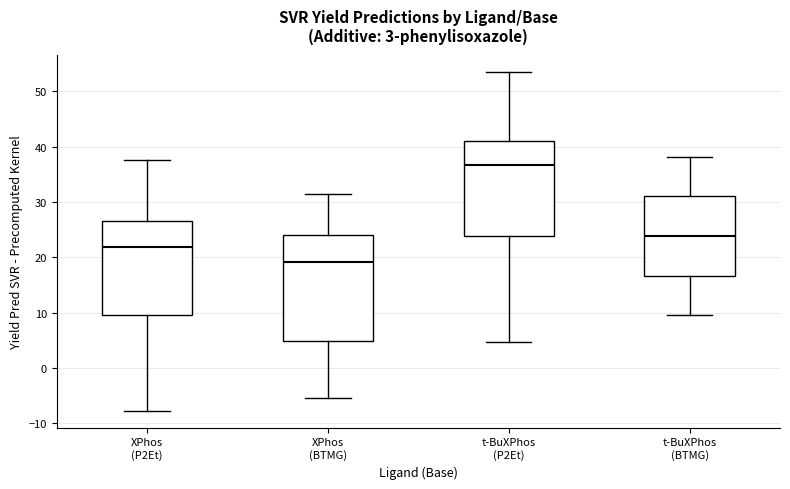

Which box is the tallest, from its lower edge to its upper edge?

XPhos (BTMG)